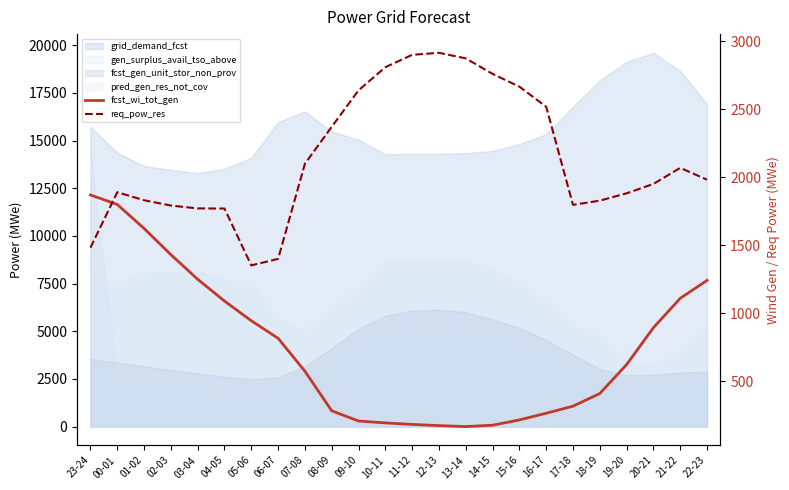

True or false: req_pow_res has more than 2 points higher than both neighbors.

True